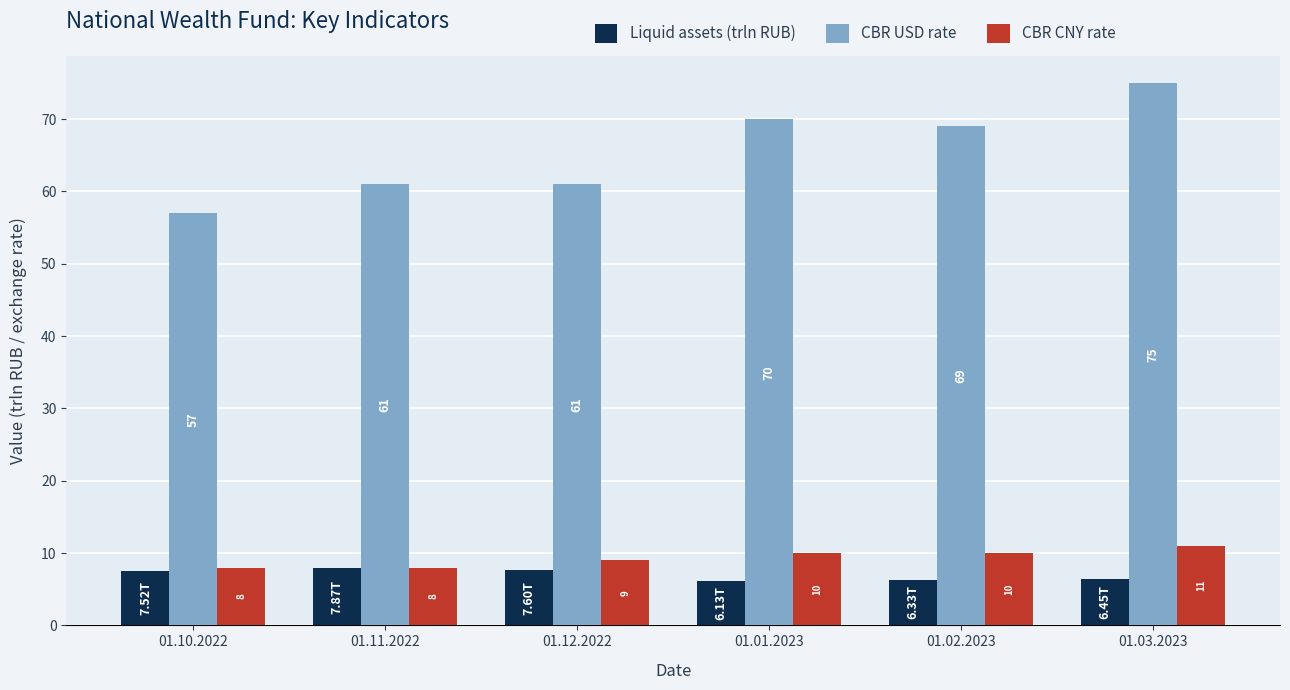

At how many categories does at least one series exceed 43?

6